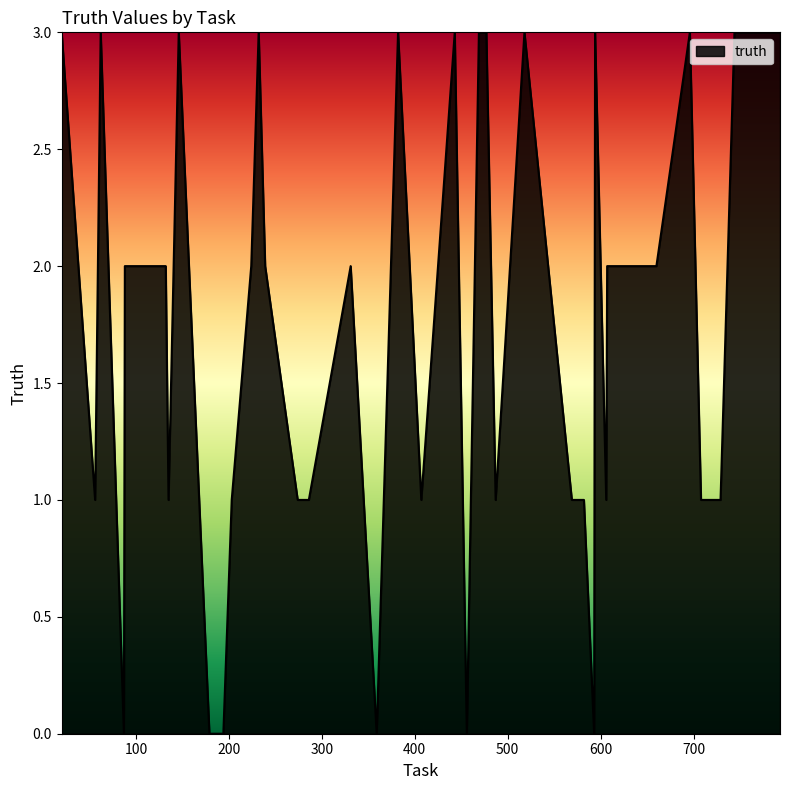

What is the maximum value shown in the chart?

3